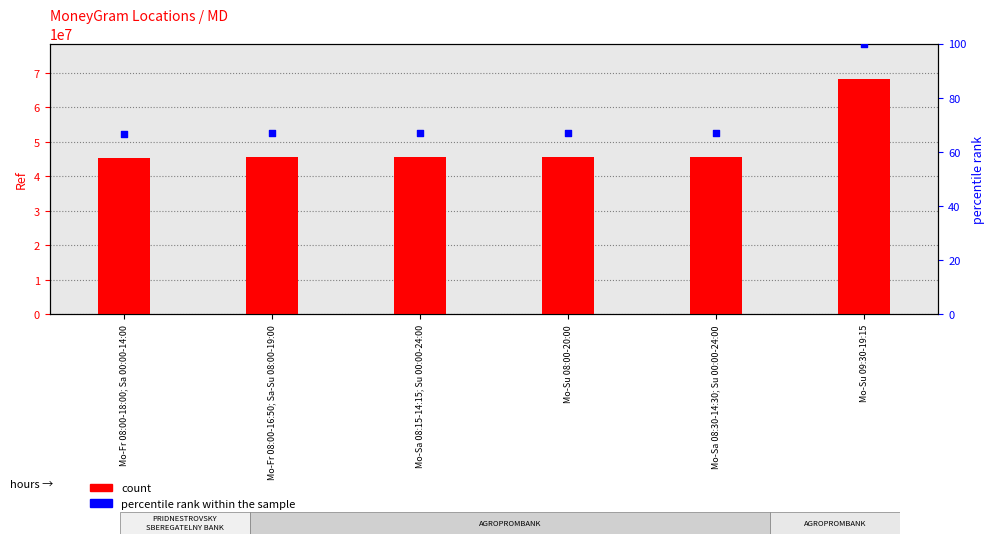

Is the value of percentile rank within the sample at Mo-Su 08:00-20:00 greater than the value of count at Mo-Su 08:00-20:00?

No